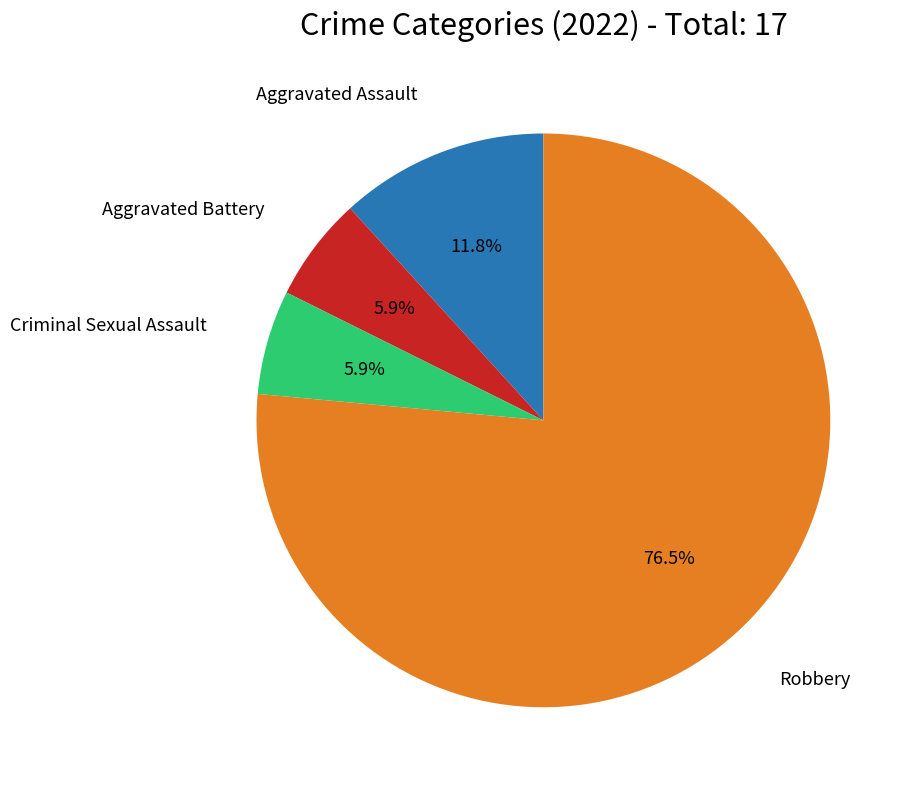

How many segments does this pie chart have?

4